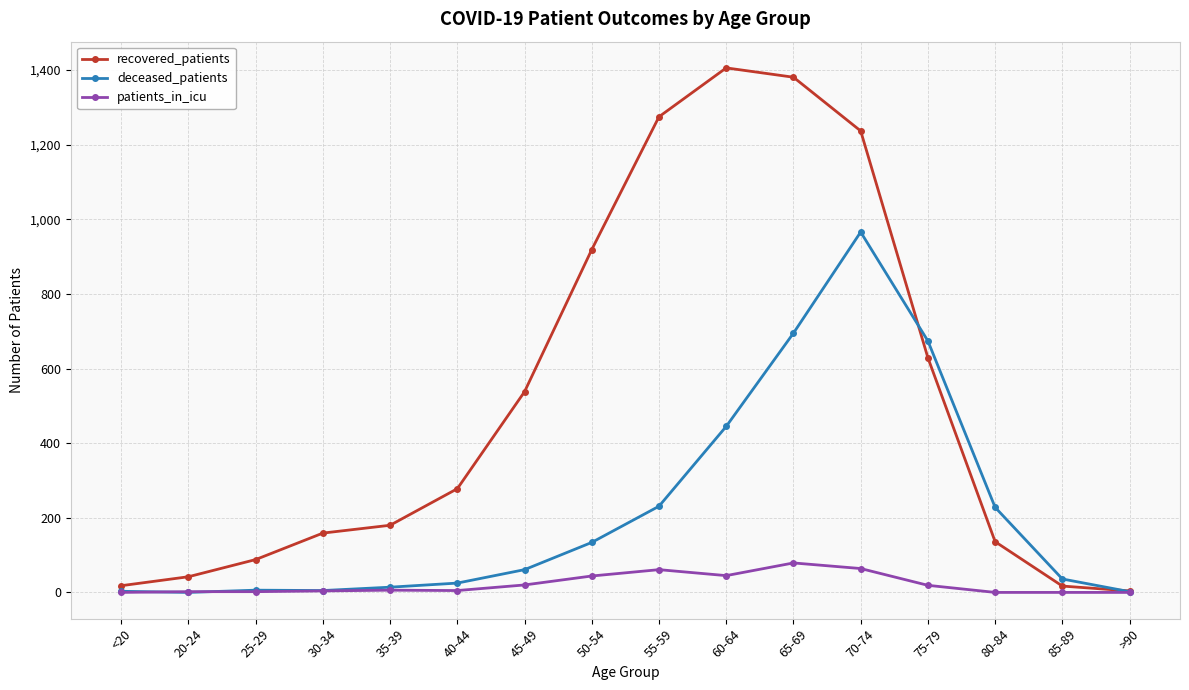

Between 20-24 and 50-54, which series saw the biggest shift?

recovered_patients